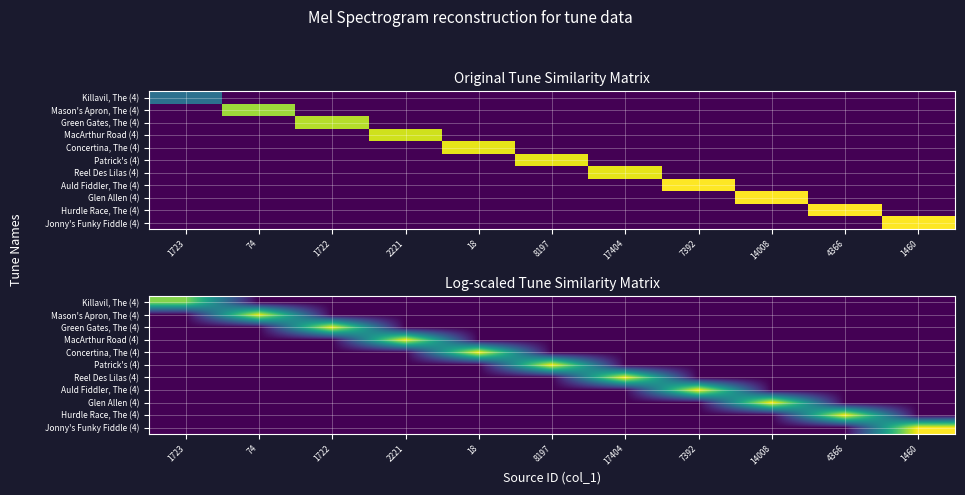

How many categories are shown in the chart?

11